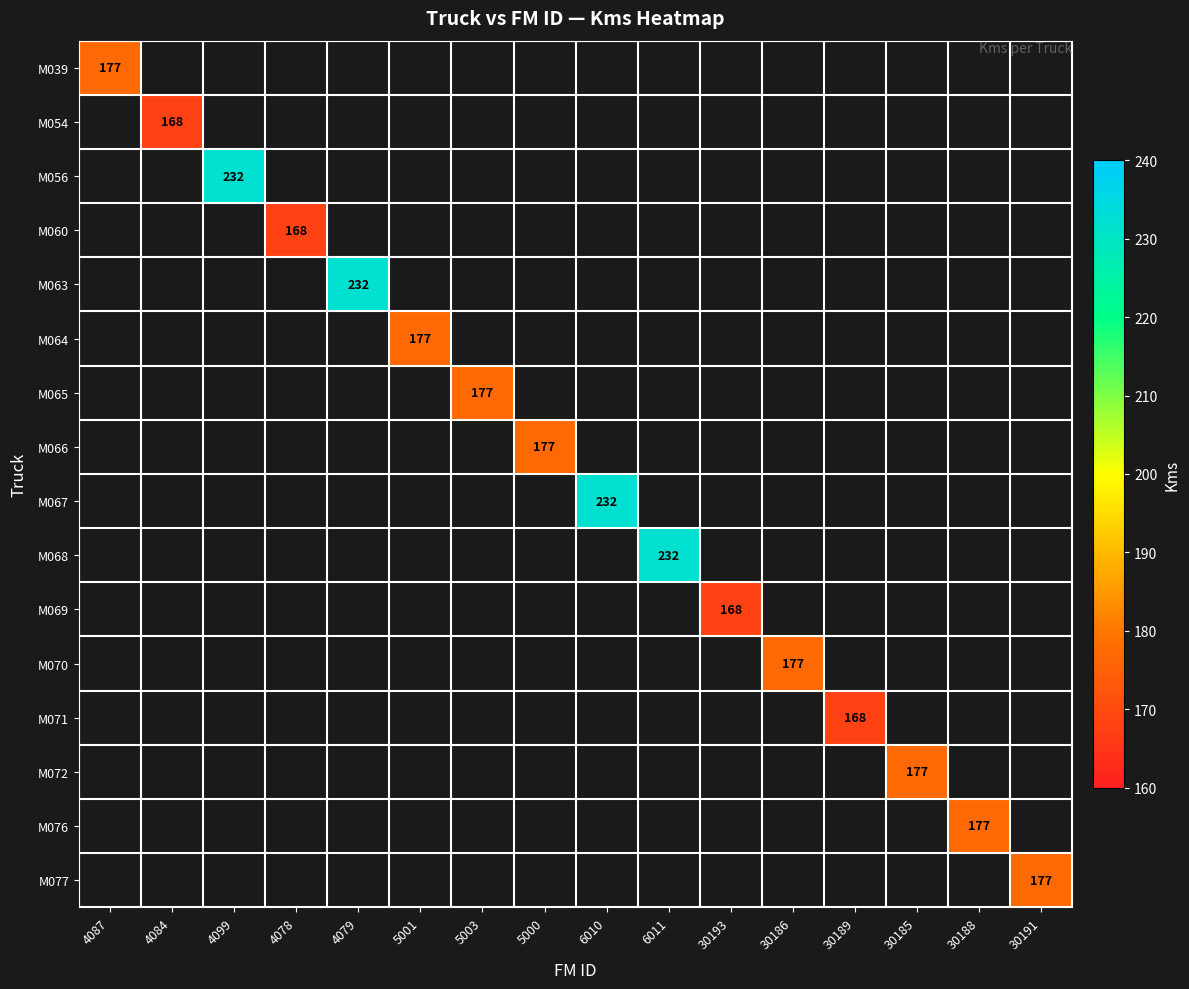

Is it true that M067 equals 56 at 6010?

False